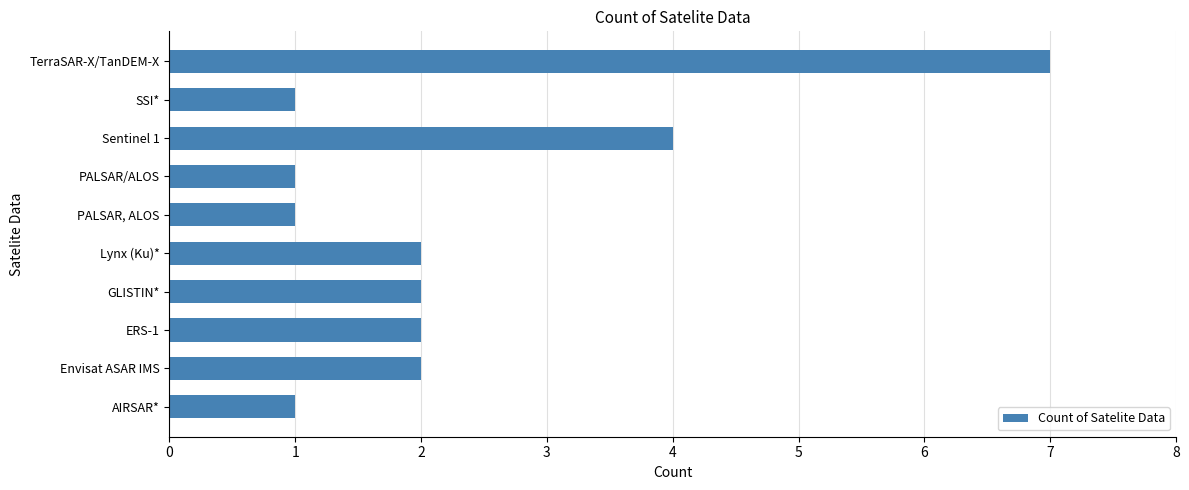

What is the sum of the values at Lynx (Ku)* and AIRSAR*?

3